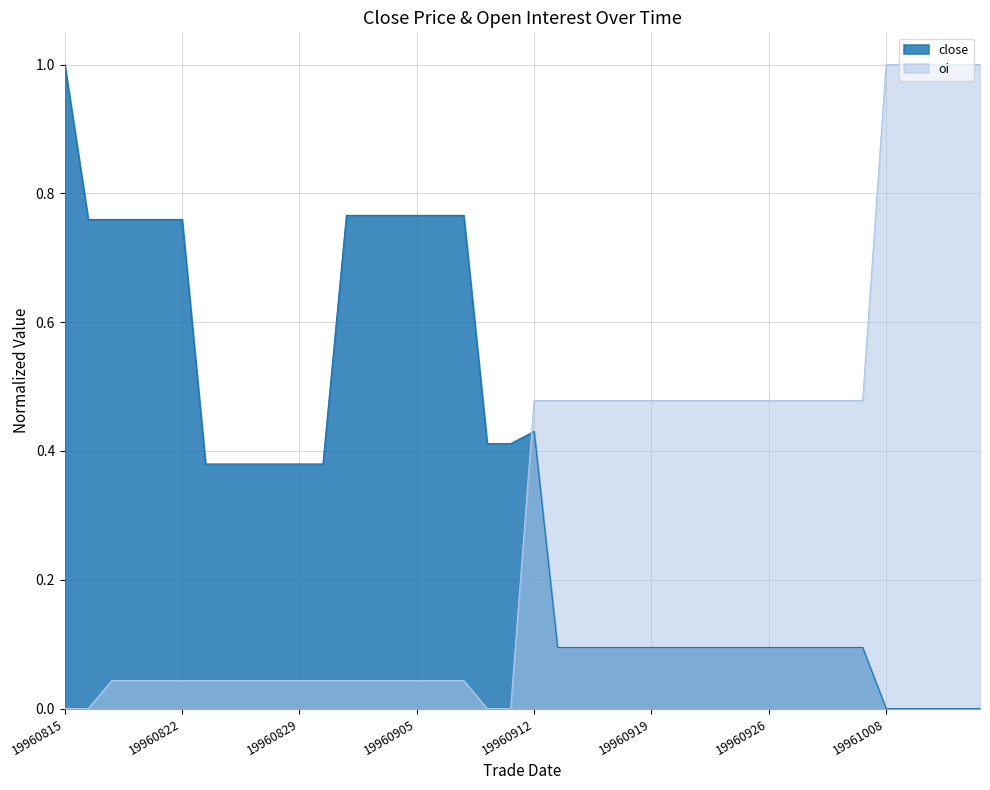

Which series has the largest total across all categories?

close